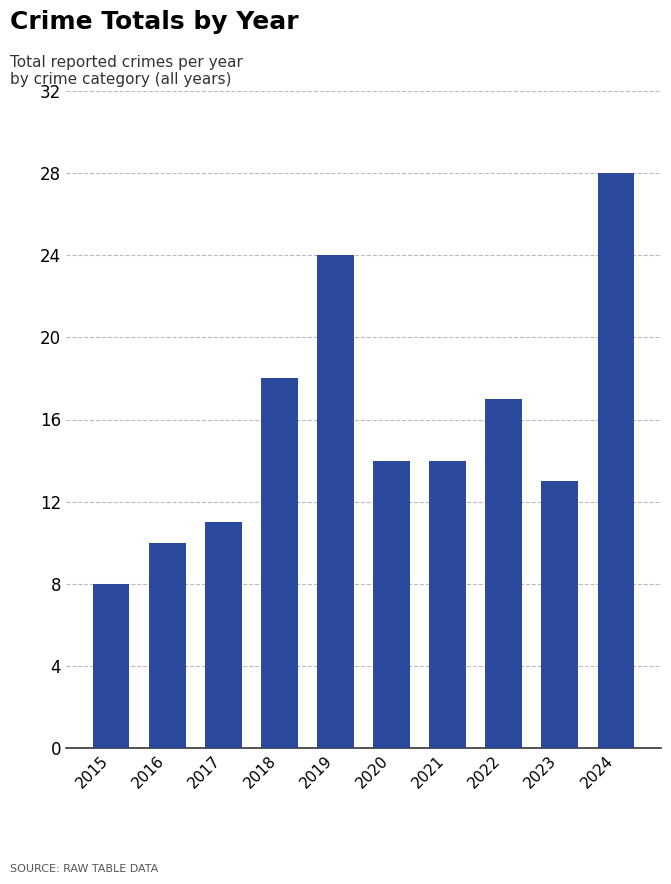

At which label does the data first exceed 14?

2018